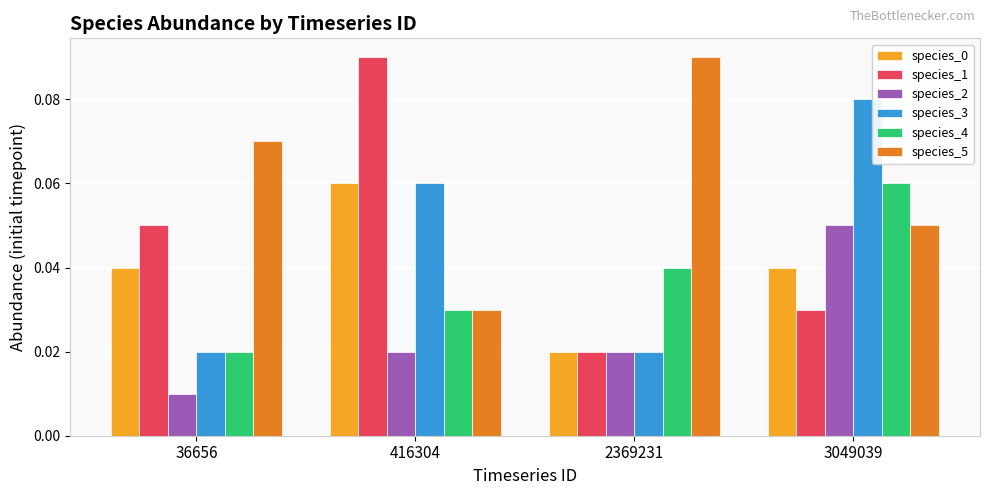

Which series changed the most between 416304 and 3049039?

species_1